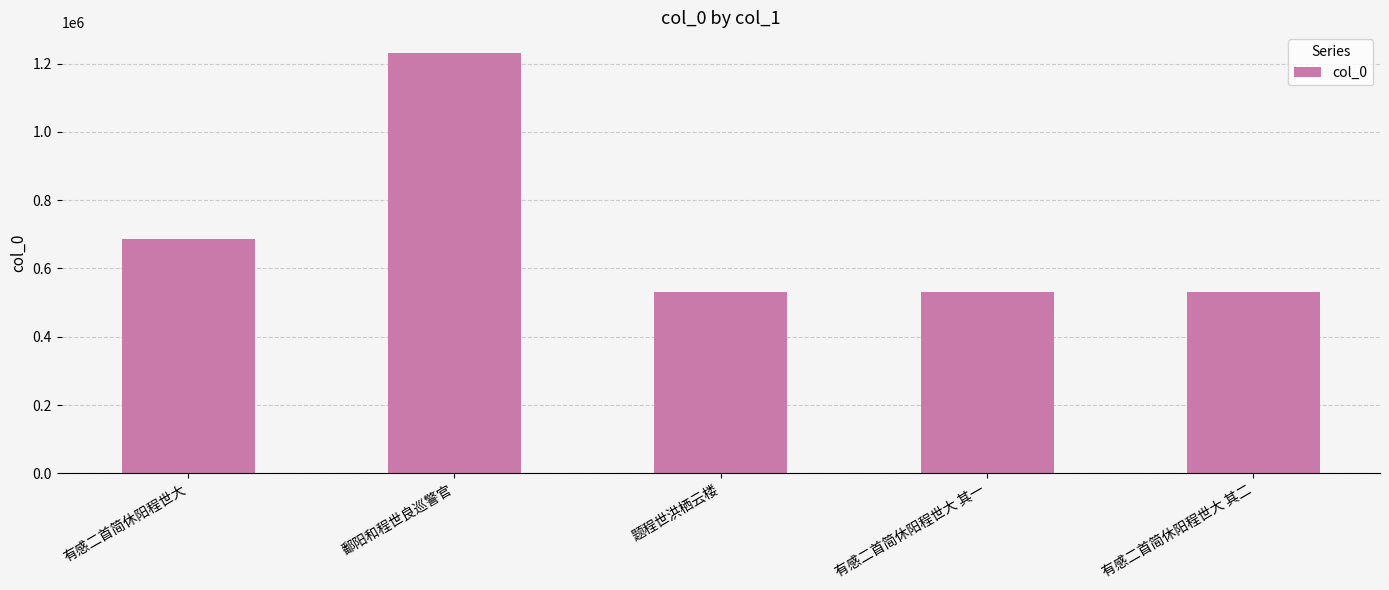

Is it true that the value at 有感二首简休阳程世大 其一 is 245161?

False